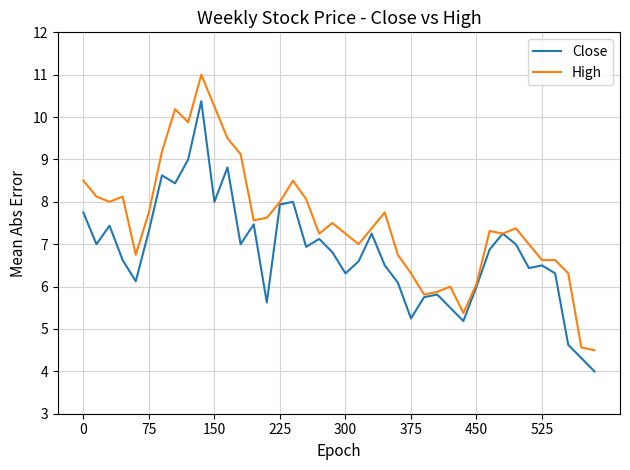

Which series has the widest spread of values?

High